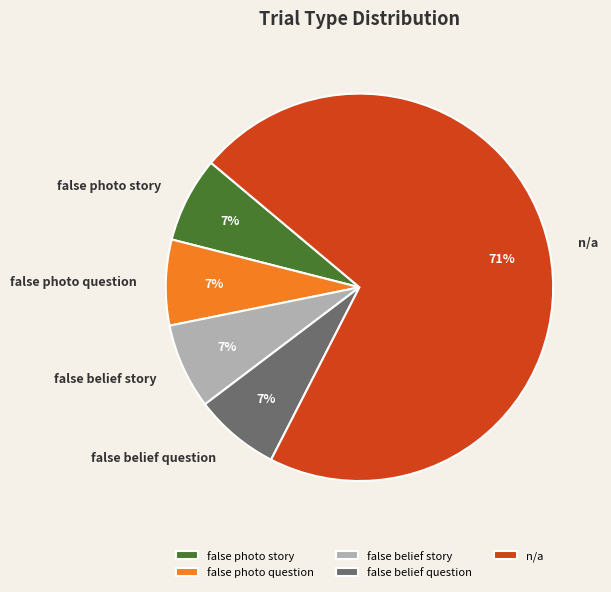

To the nearest percent, what is the average slice percentage?

20%